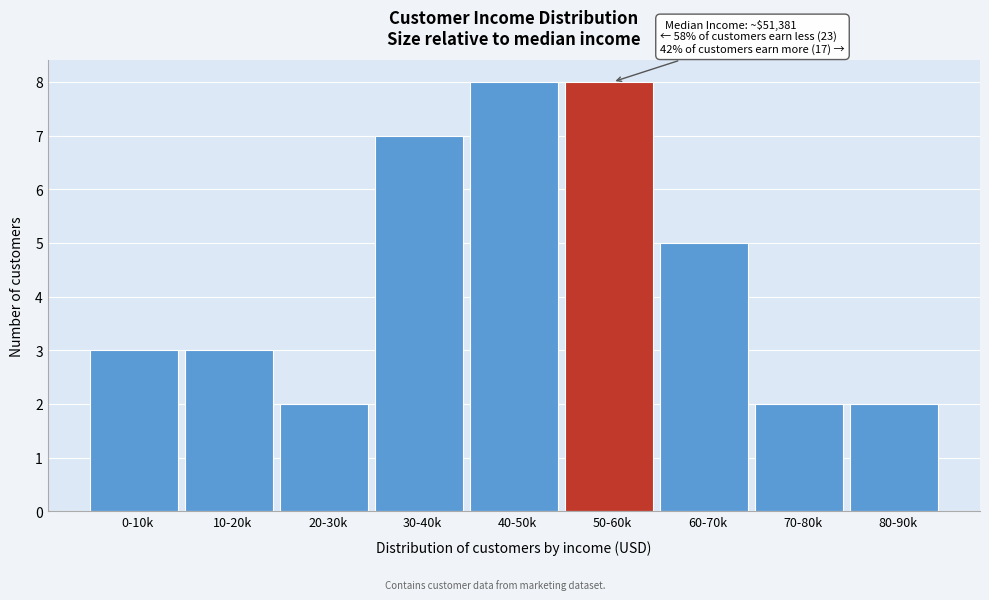

Reading left to right, what are all the values shown in this chart?

3	3	2	7	8	8	5	2	2